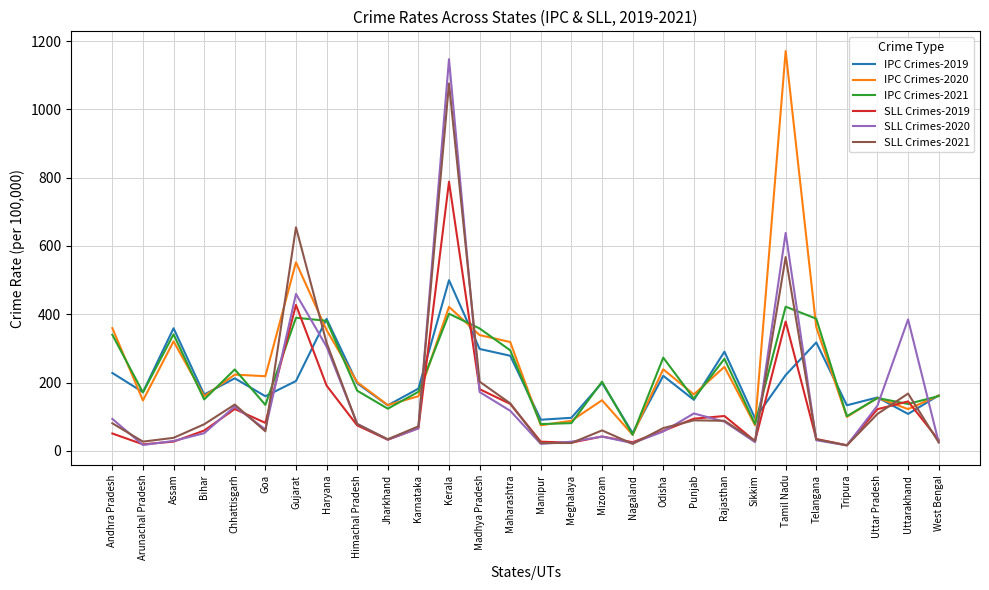

Which series ends up on top after the final intersection of SLL Crimes-2020 and IPC Crimes-2019?

IPC Crimes-2019